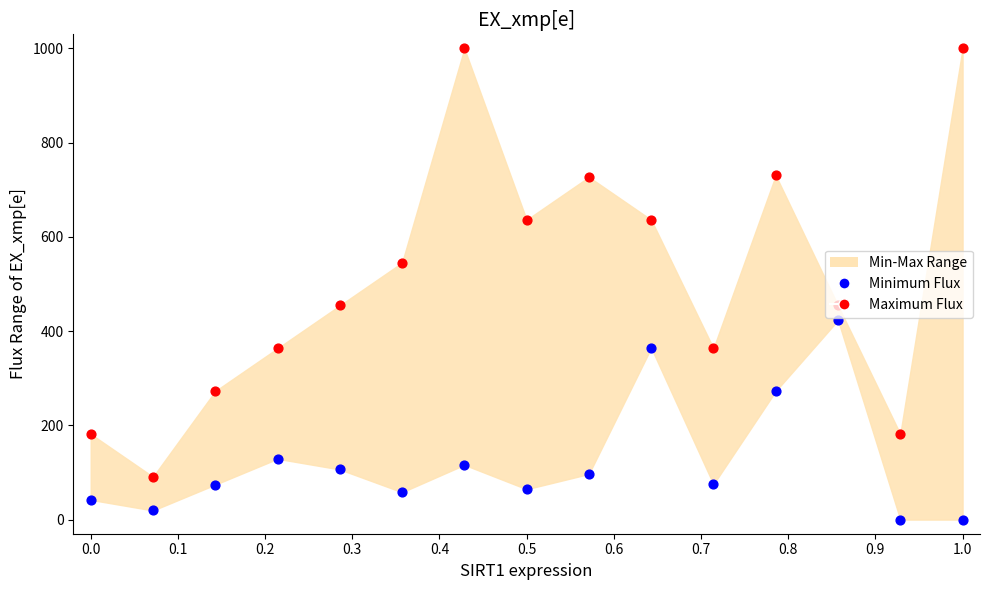

Which series has the largest total across all categories?

Maximum Flux